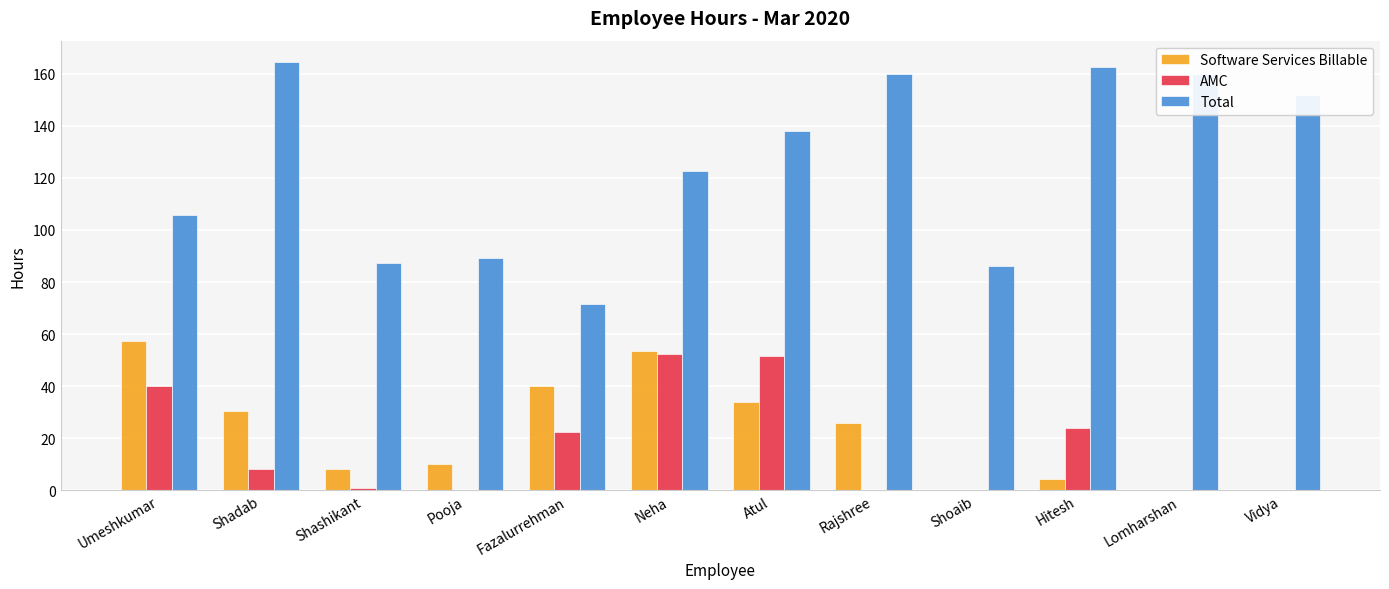

At which label does Total first exceed 138?

Shadab